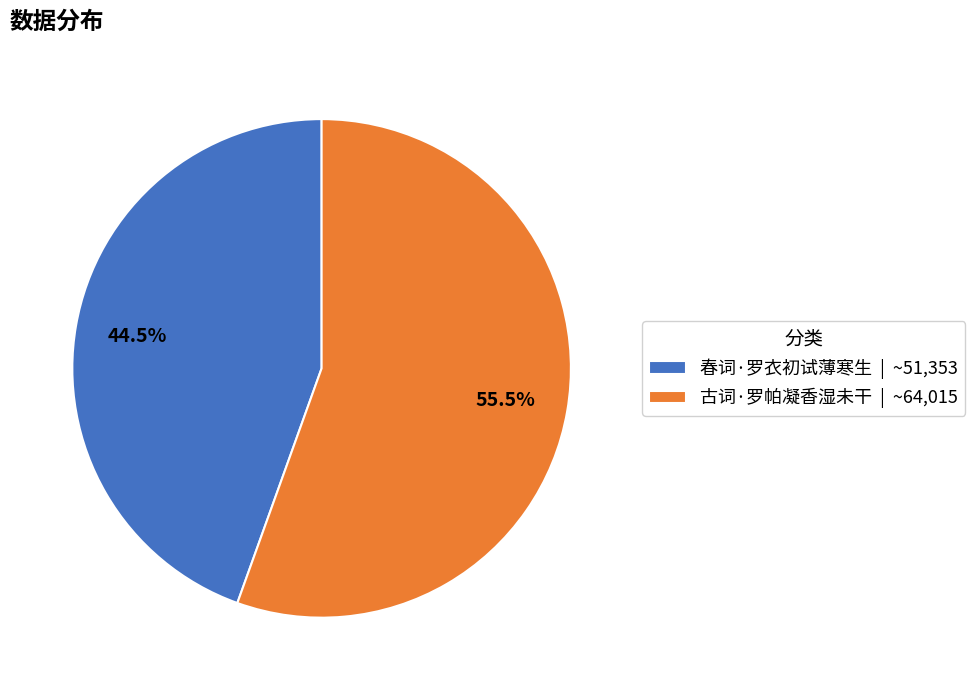

Which slice represents more than half of the pie?

古词·罗帕凝香湿未干